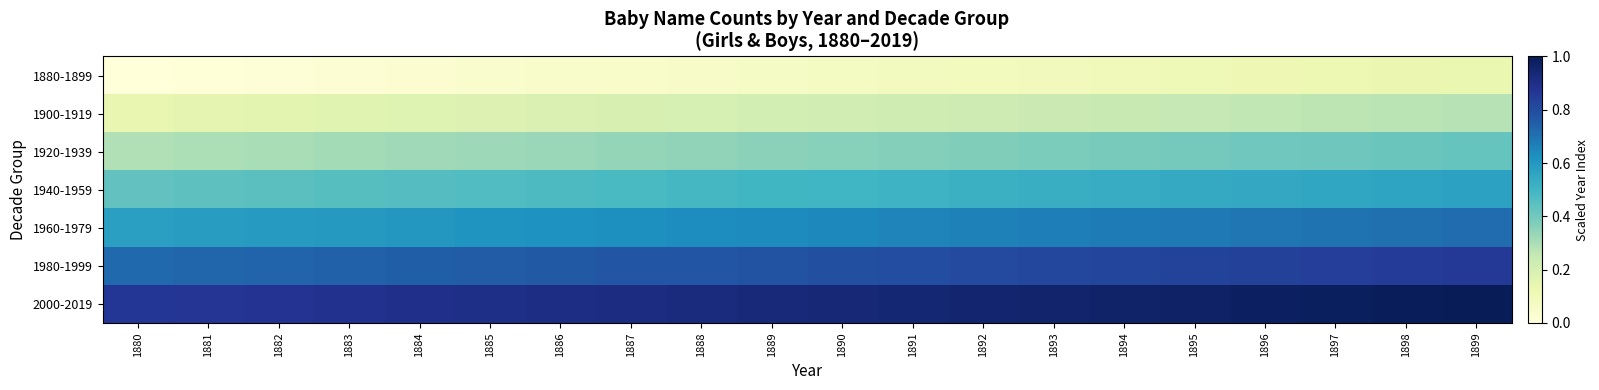

What is the difference between the highest and lowest values at 1892?

0.9